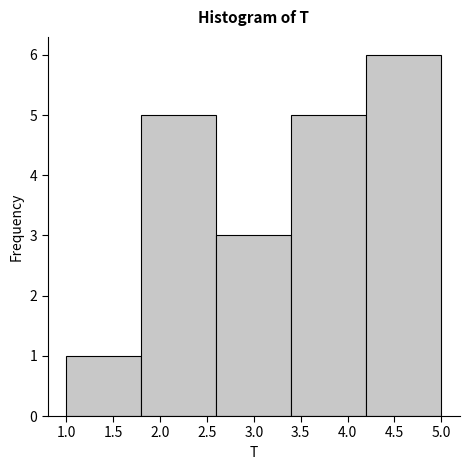

What is the height of the bar covering 1.0 to 1.8 on the x-axis? The values are not printed on the chart, so give them approximately, as read against the axis.

1